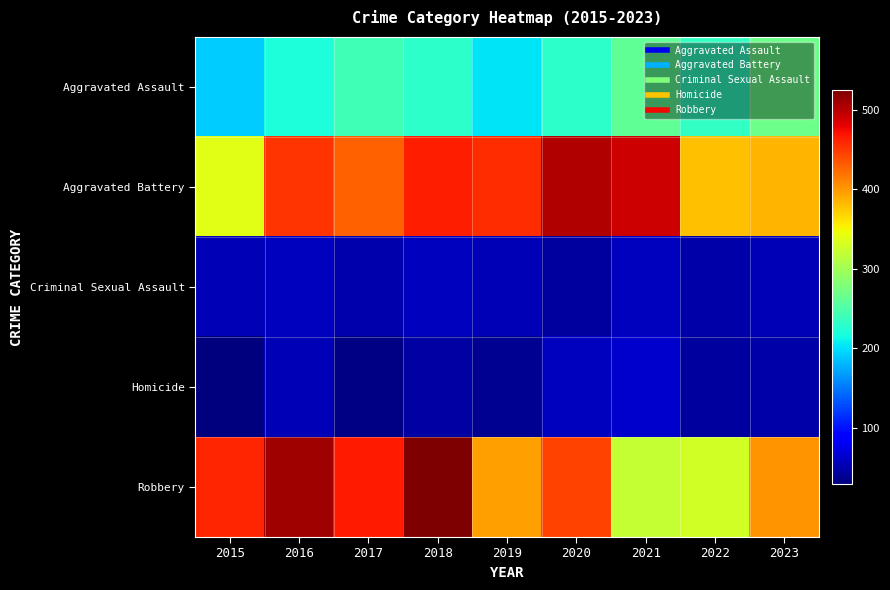

Which label corresponds to the smallest value in the chart?

2015